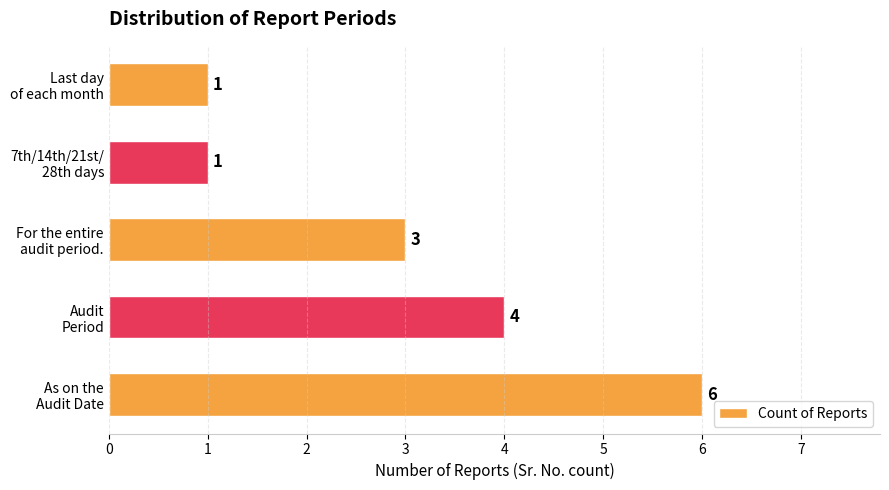

What is the sum of all values?

15